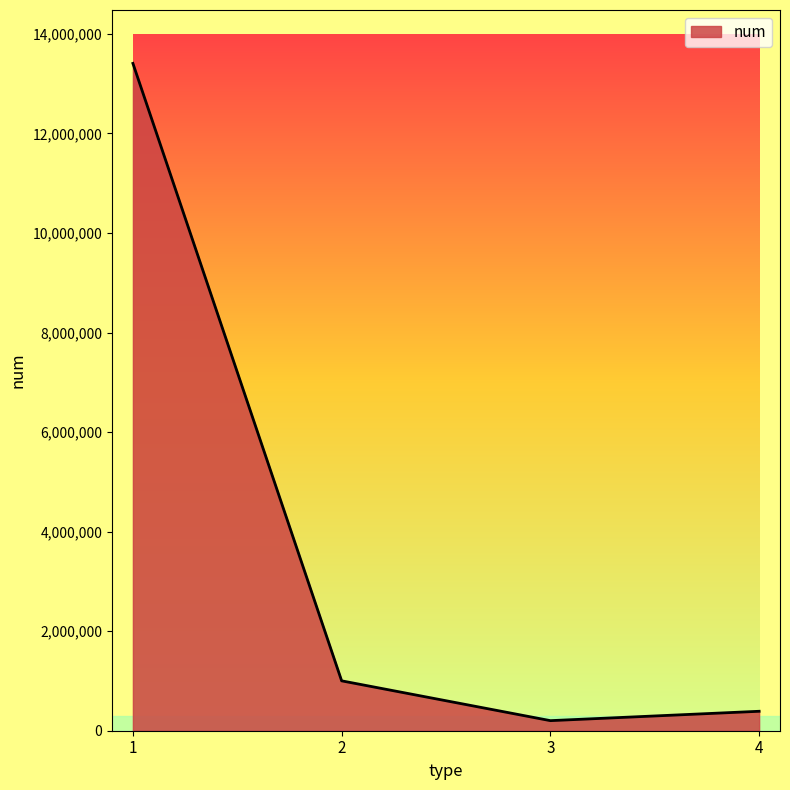

What is the difference between the second highest and minimum values?

799779